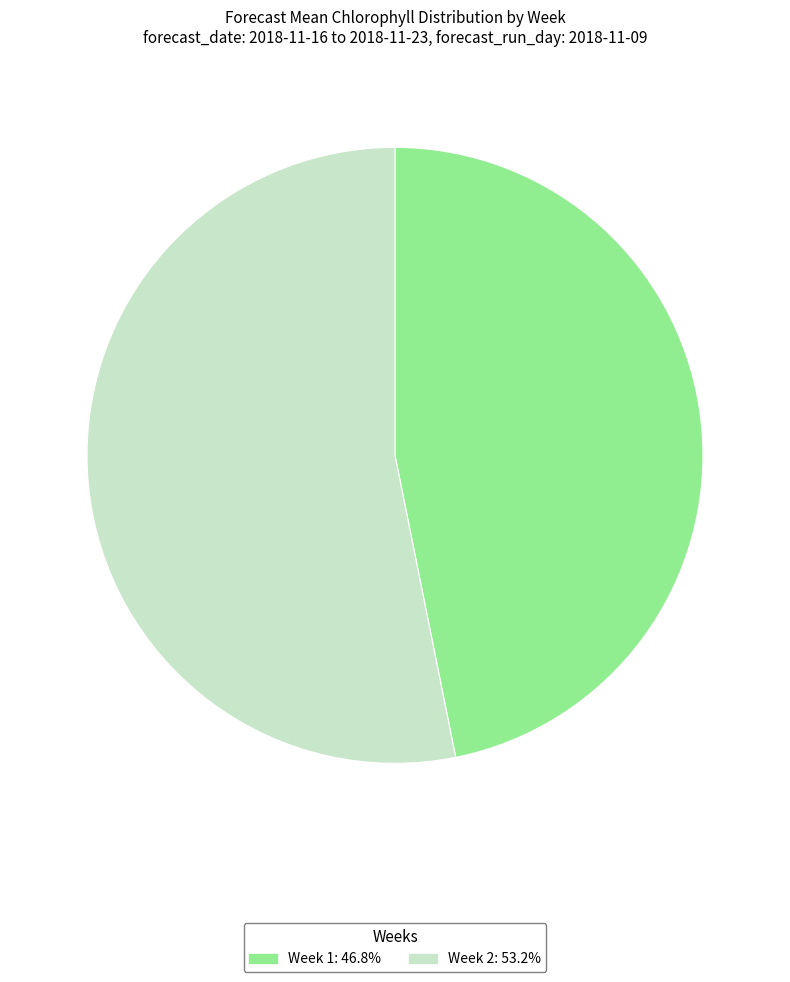

Is there any slice that represents more than half of the pie?

Yes